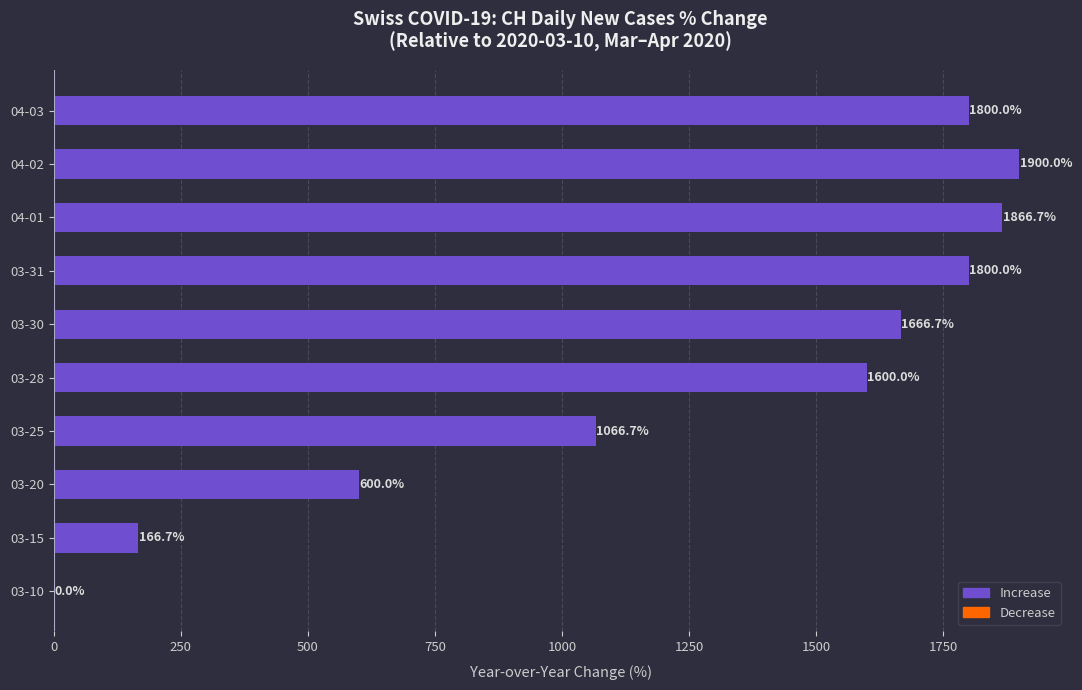

How many distinct data groups are displayed?

1